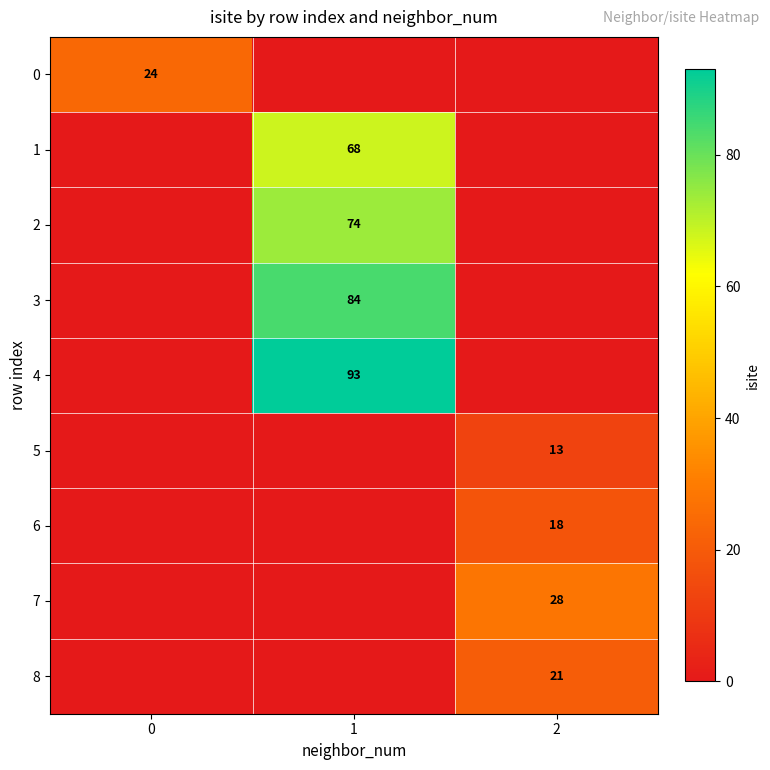

Is it true that 1 equals 37 at 1?

False